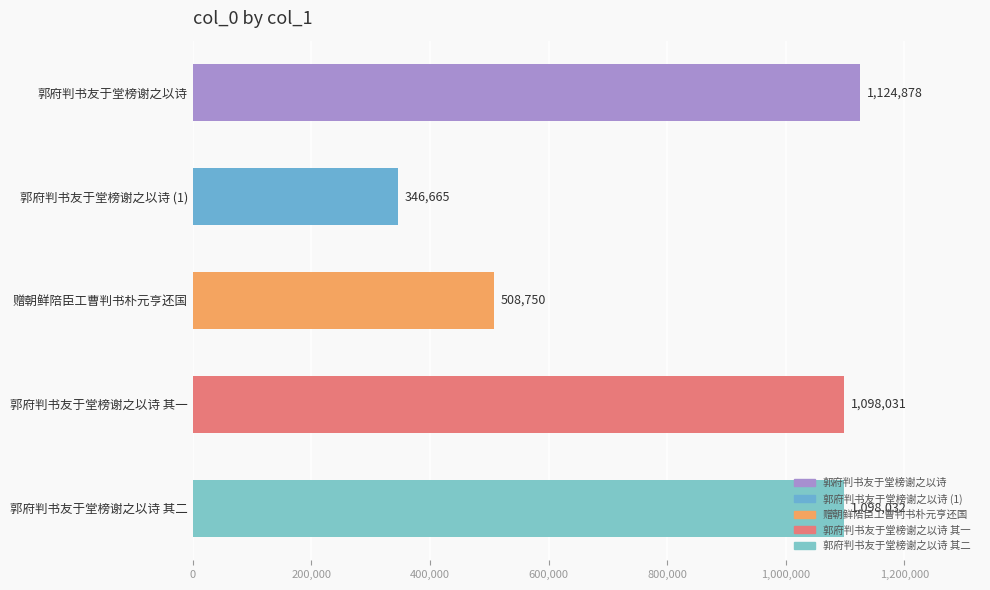

Approximately how many times larger is the value at 郭府判书友于堂榜谢之以诗 compared to 郭府判书友于堂榜谢之以诗 其一?

1.0